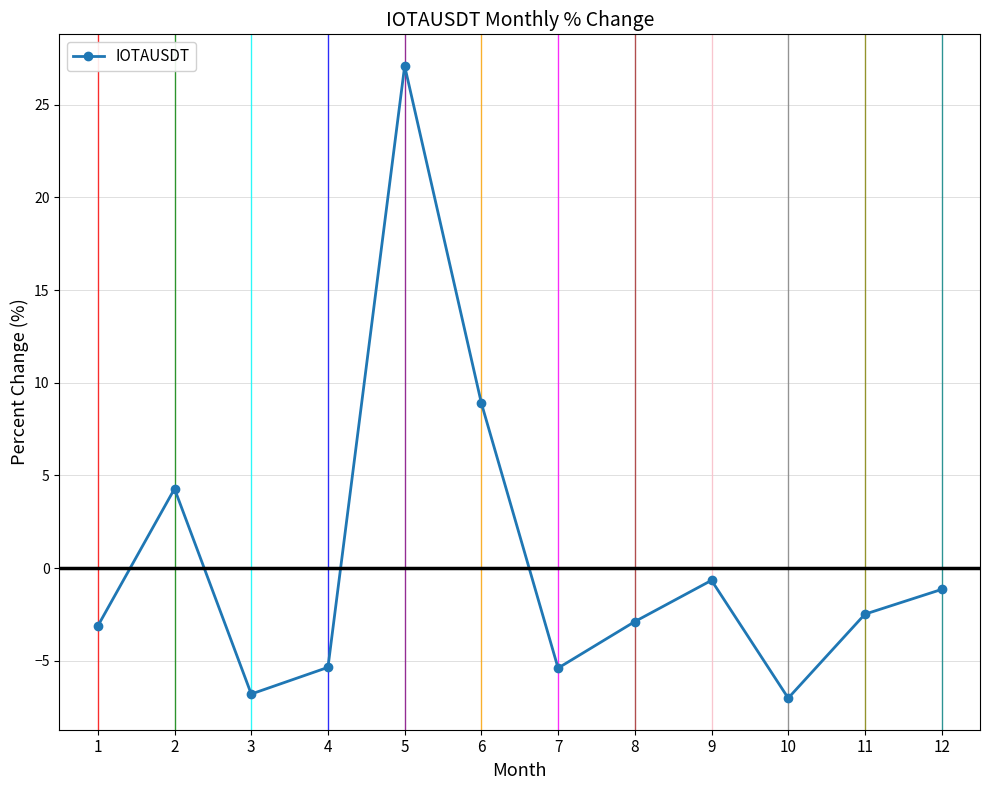

Reading left to right, what are all the values shown in this chart?

1=-3.1	2=4.3	3=-6.8	4=-5.4	5=27.1	6=8.9	7=-5.4	8=-2.9	9=-0.7	10=-7.0	11=-2.5	12=-1.1